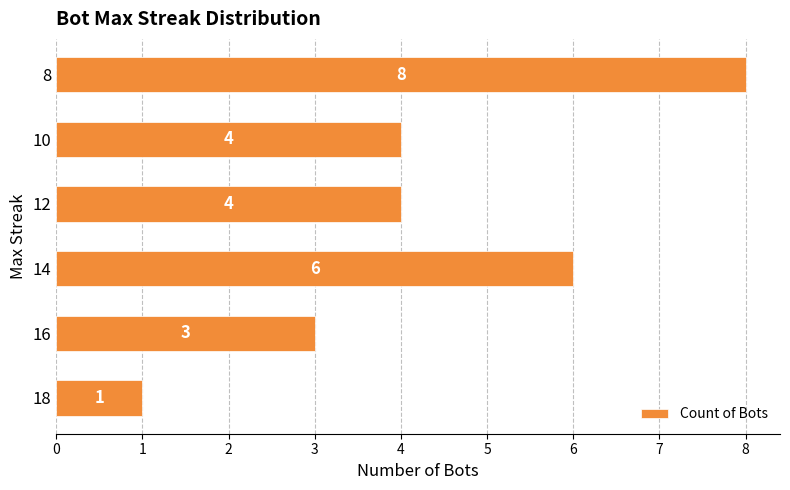

Are the bars grouped side by side (vs. stacked)?

No